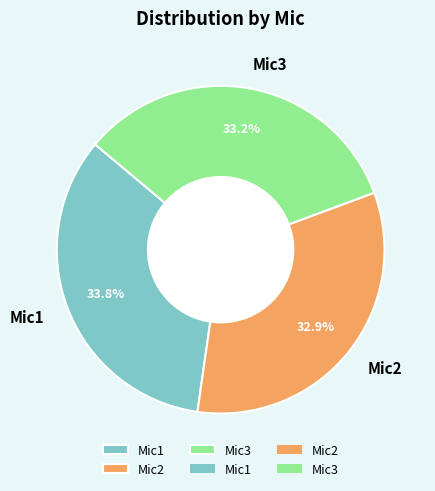

The Mic1 slice represents 19% of the pie. True or false?

False